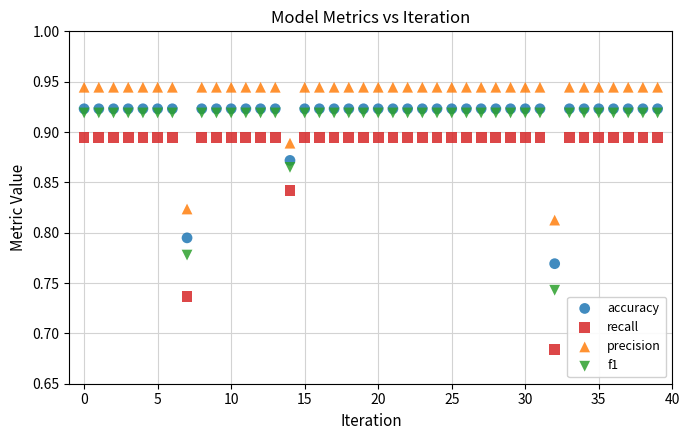

Which series contains the lowest Y value?

recall